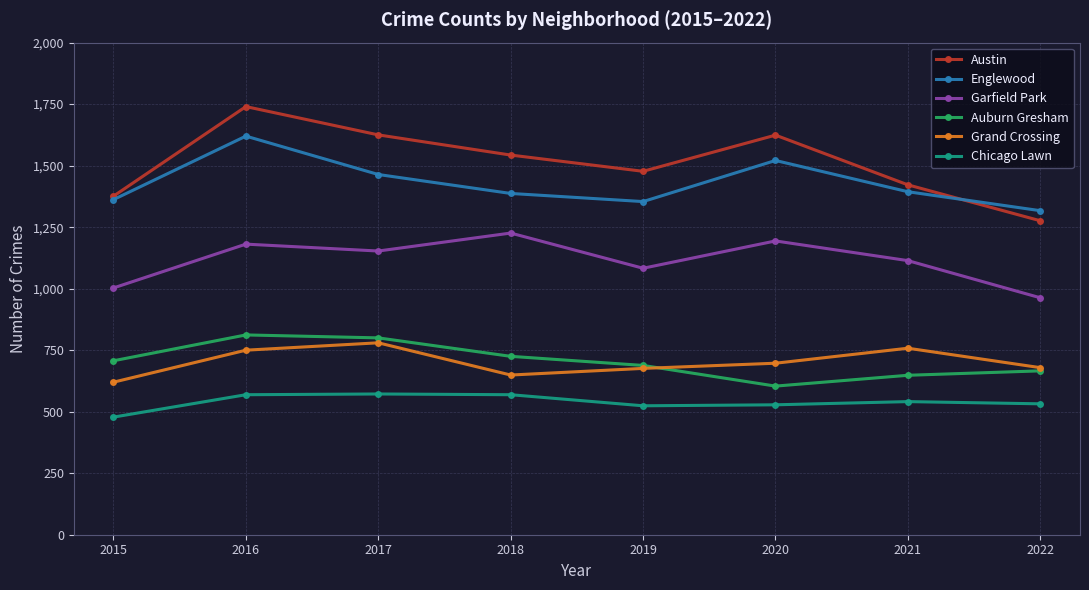

What is the value of the Auburn Gresham point at the 5th from the left?

688